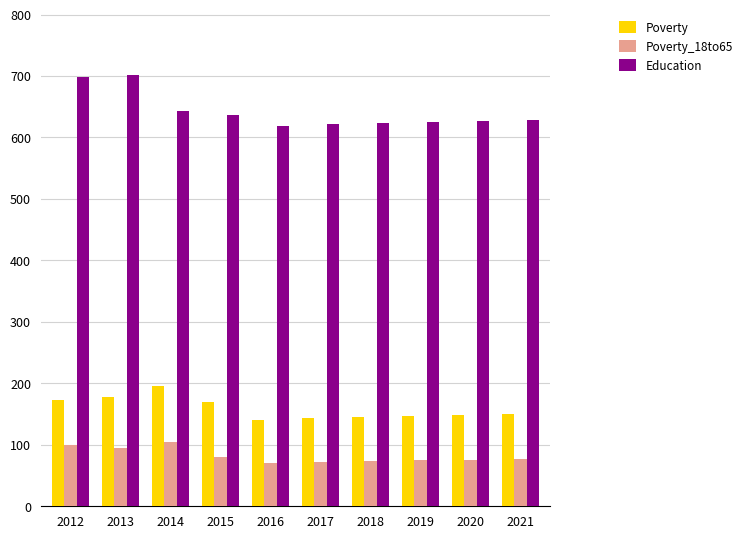

What is the approximate value of Poverty_18to65 at 2019?

75